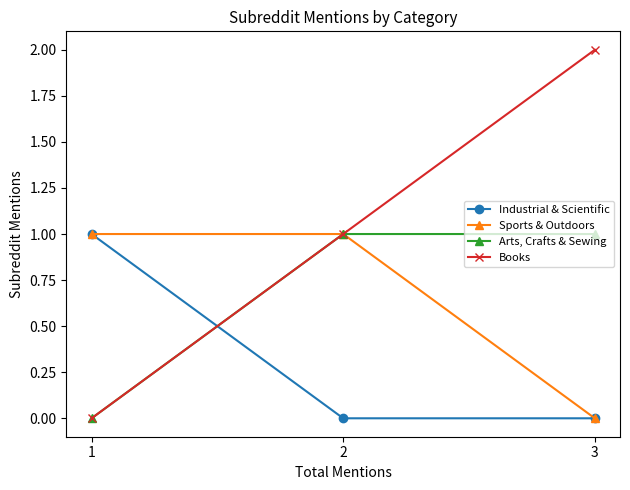

True or false: Arts, Crafts & Sewing has a value of 1 at 3.

True